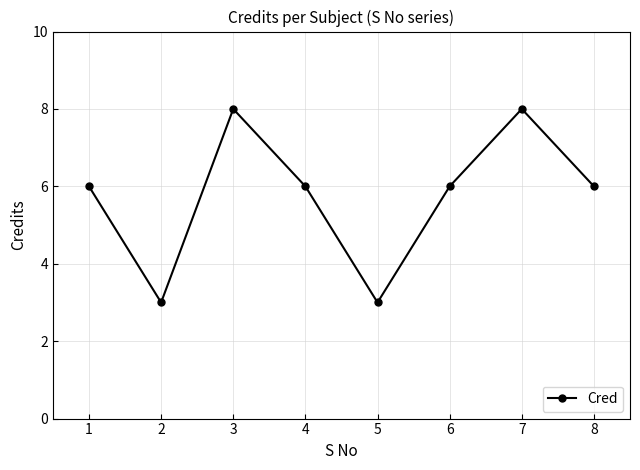

Reading left to right, extract all data points from this chart.

6	3	8	6	3	6	8	6